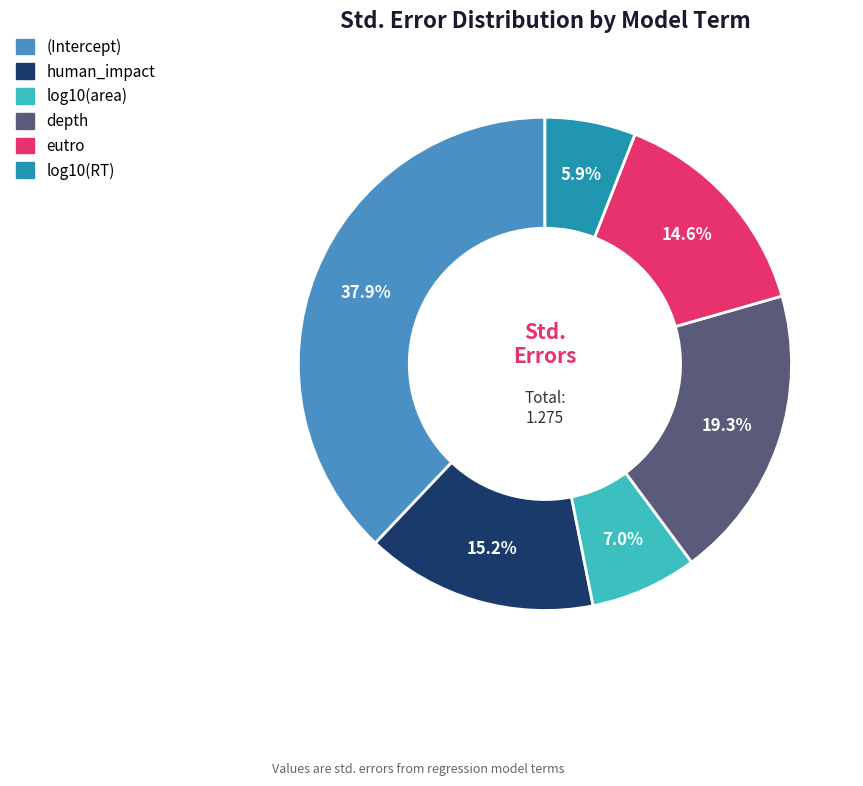

To the nearest percent, what is the combined percentage of human_impact and eutro?

30%